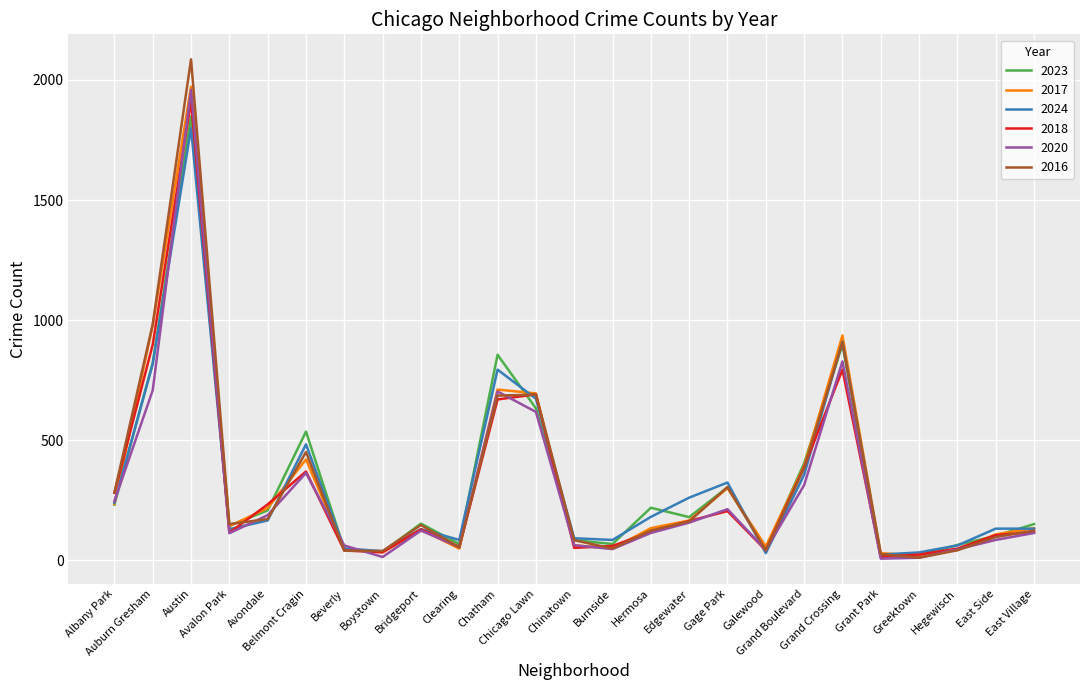

Where is the first local minimum for 2020?

Avalon Park